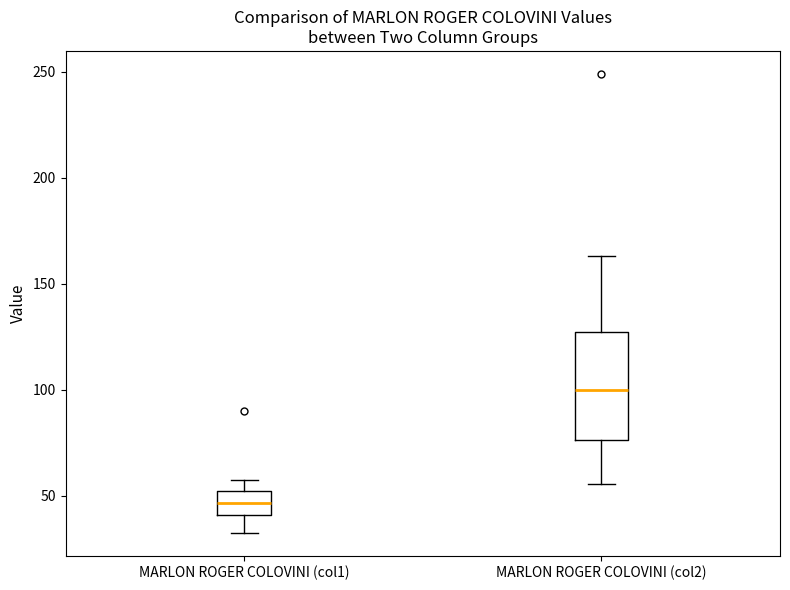

Where does the median line of the box for MARLON ROGER COLOVINI (col1) sit on the y-axis? The values are not printed on the chart, so give them approximately, as read against the axis.

45